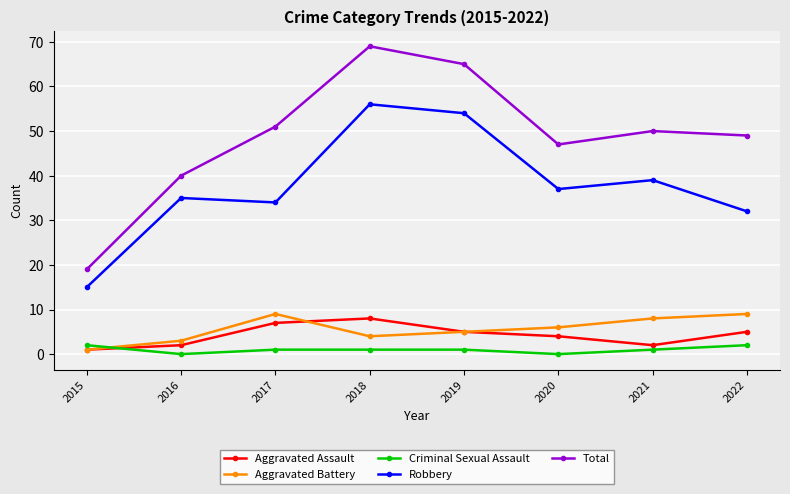

Which category has the highest value across all series?

2018